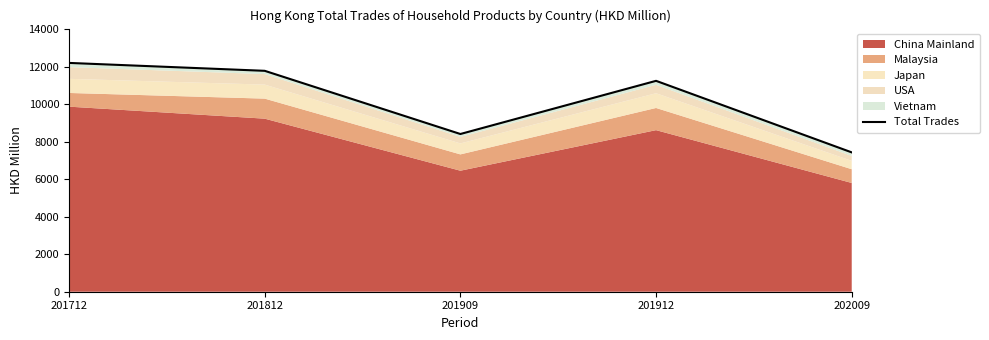

Is it true that the value at 201712 is 18980.5?

False